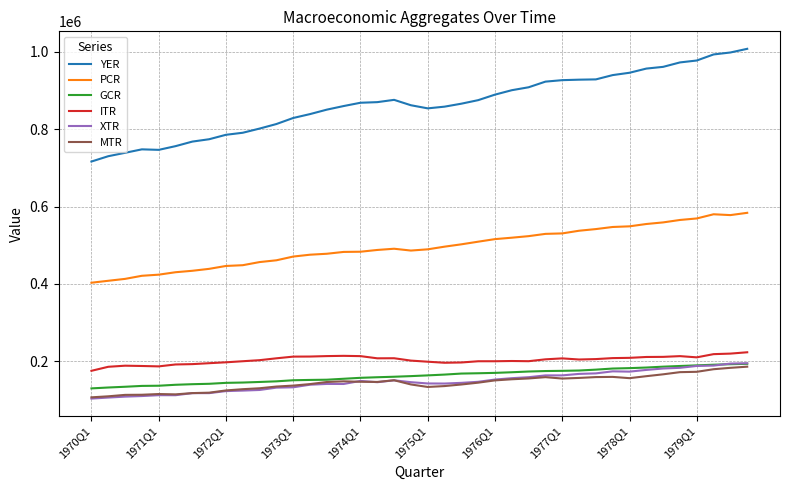

True or false: PCR and YER cross at least once.

False